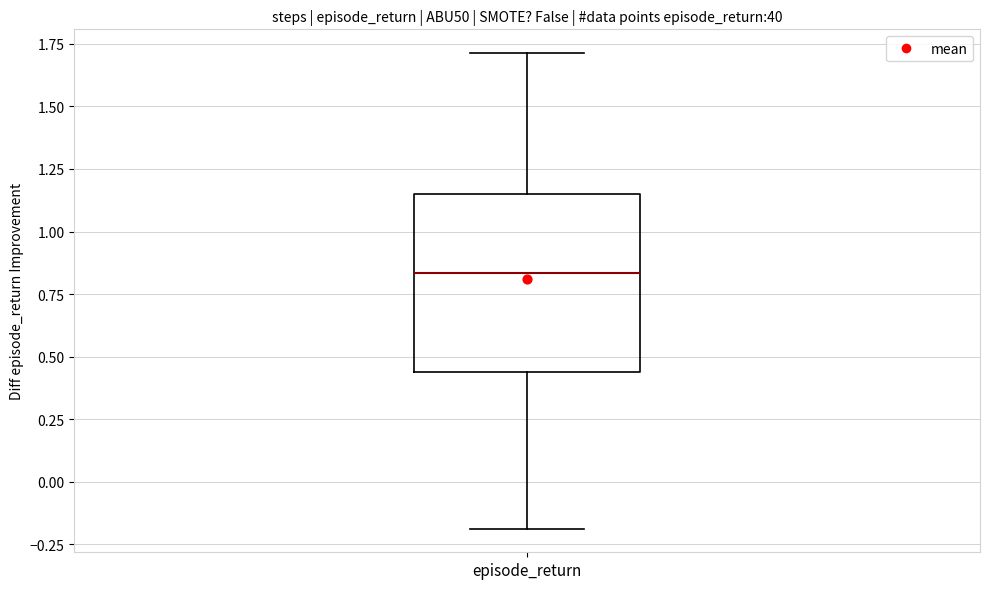

Read this box plot against the y-axis: the position of the median line, the range covered by the box, and the ends of both whiskers. The values are not printed on the chart, so give them approximately, as read against the axis.

median 0.85, box 0.45 to 1.15, whiskers -0.20 to 1.70